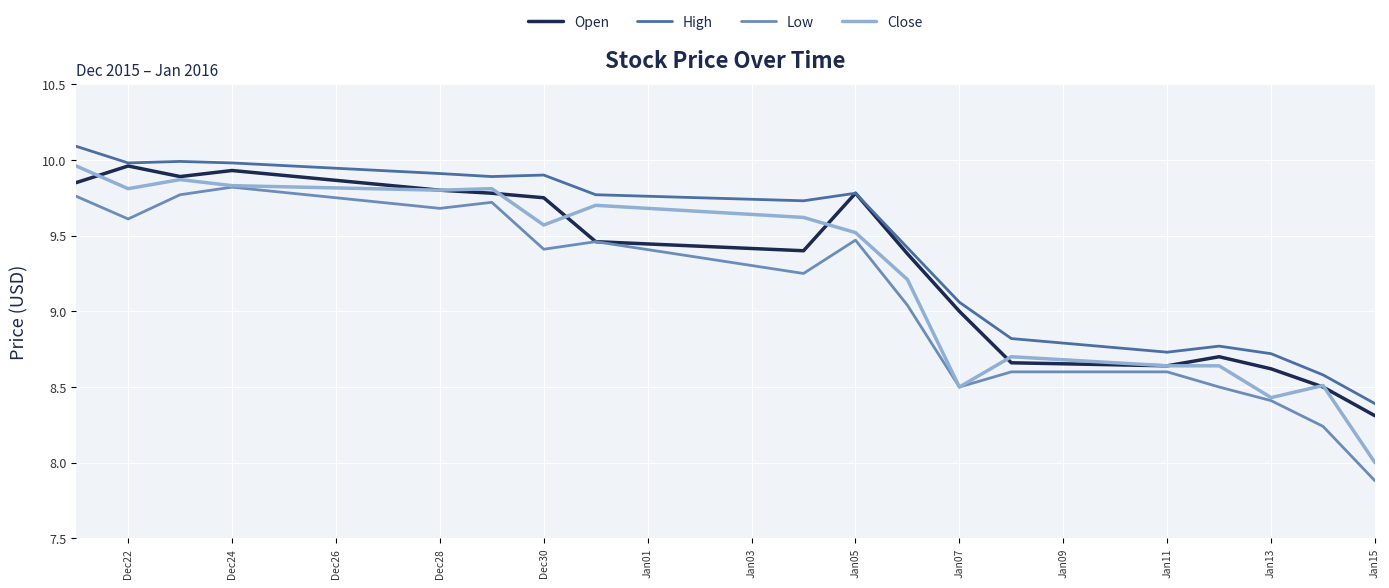

True or false: High and Close cross at least once.

False